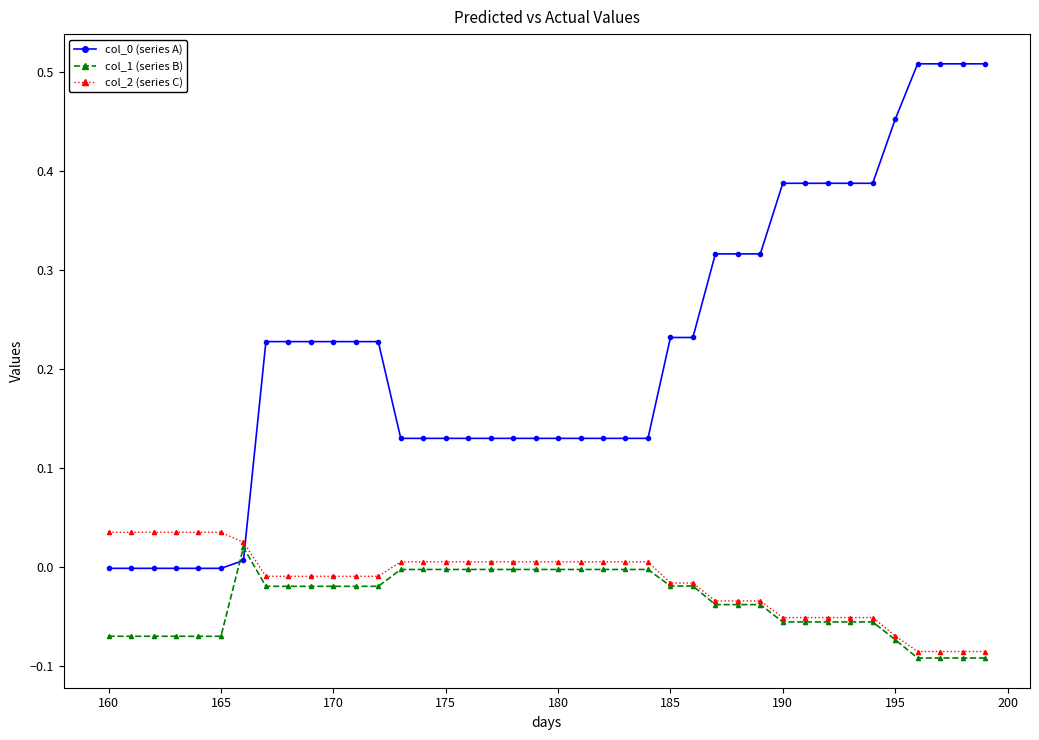

True or false: col_0 (series A) and col_2 (series C) cross at least once.

True